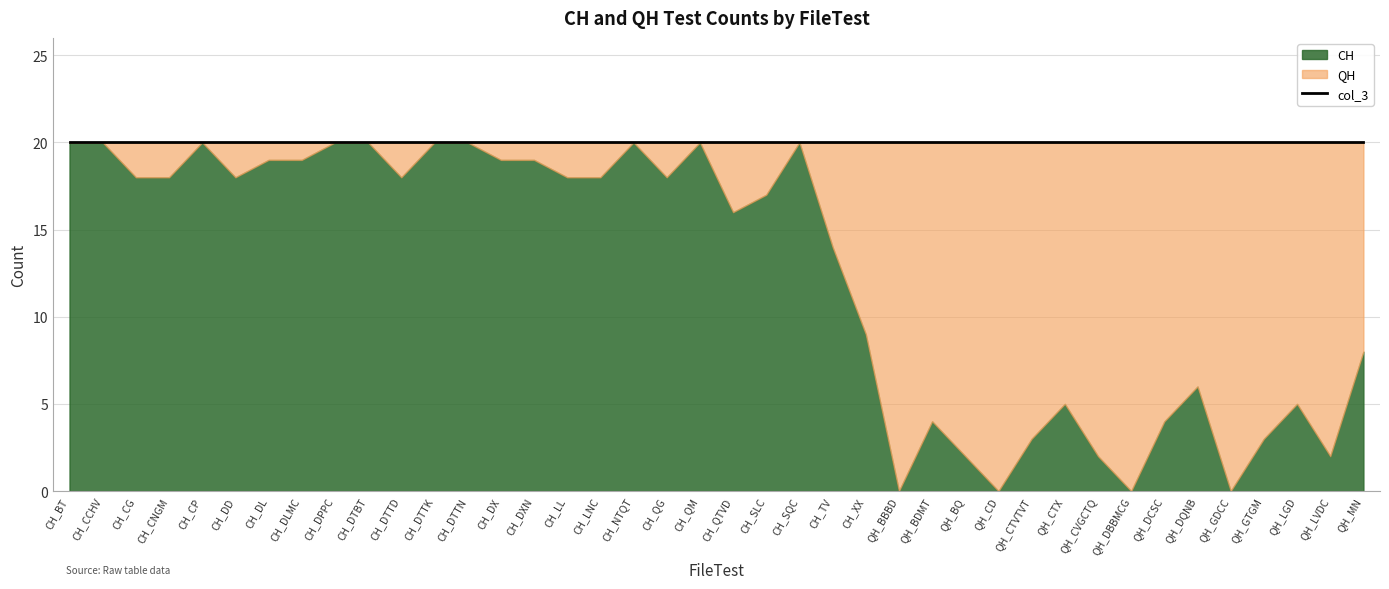

What is the difference between the second highest and second lowest values in the CH series?

20